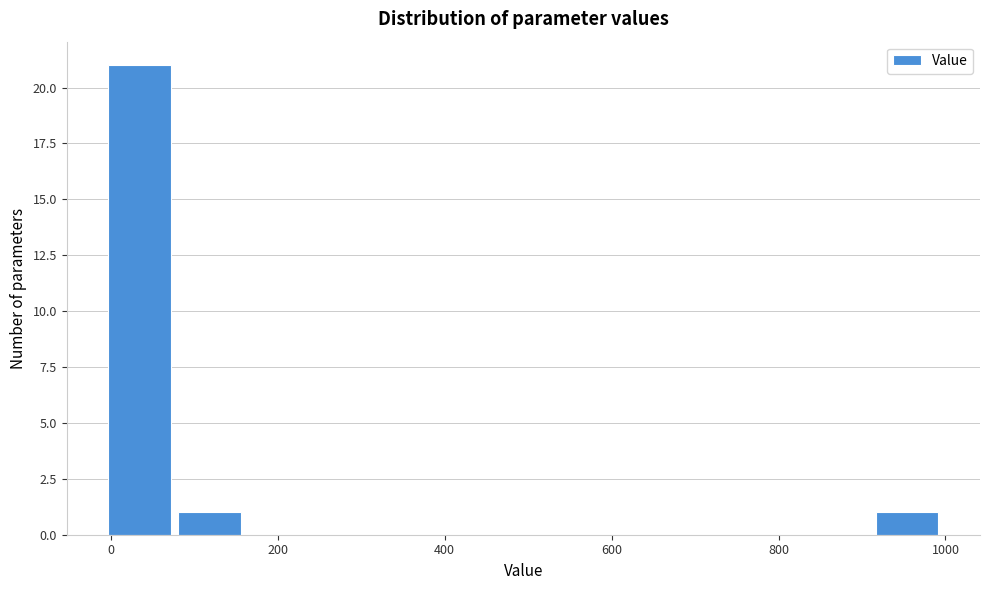

What is the height of the bar covering 920 to 1000 on the x-axis? Neither the bar edges nor the heights are printed on the chart, so give them approximately, as read against the axes.

1